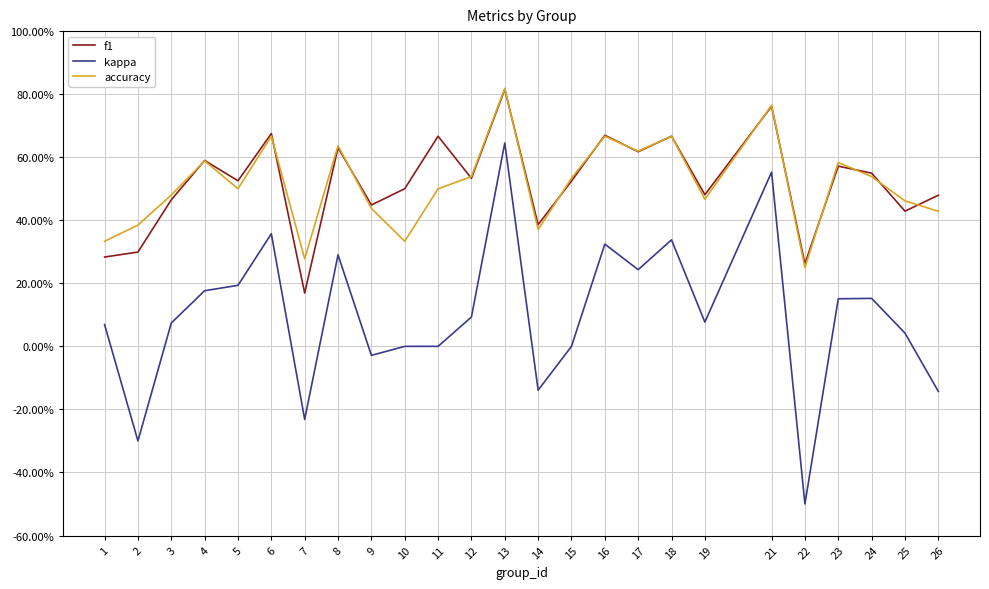

What are all the series names shown in the legend?

f1, kappa, accuracy